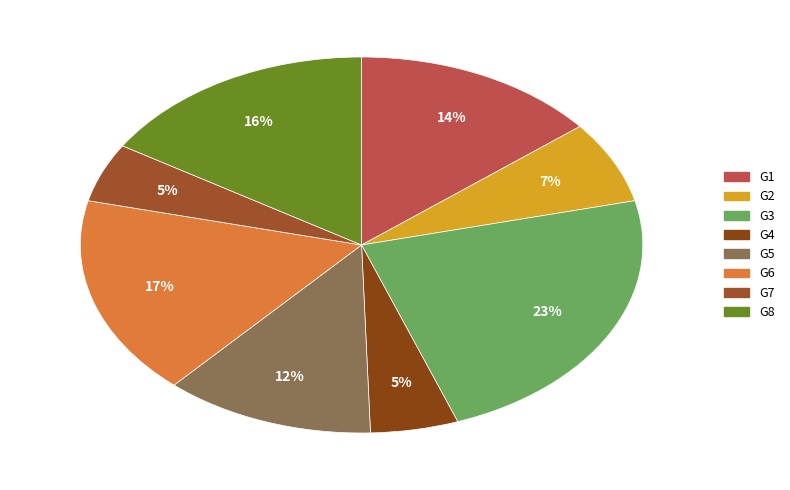

What is the change in value from G4 to G8?

+0.1